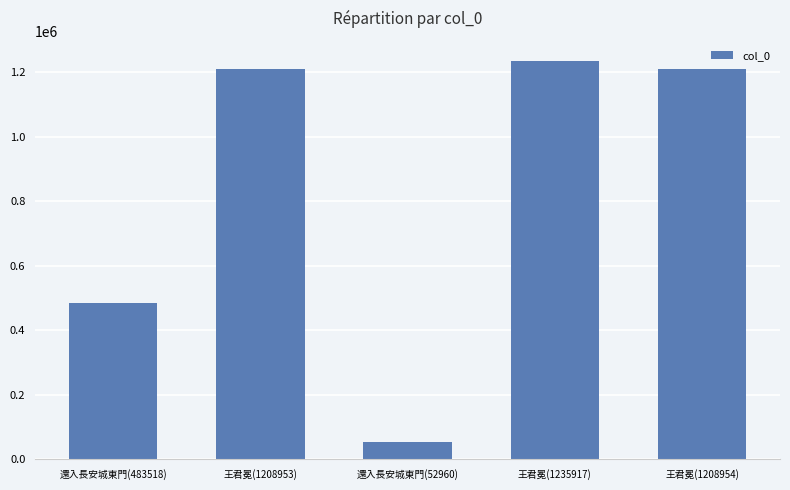

What is the sum of all values?

4190302